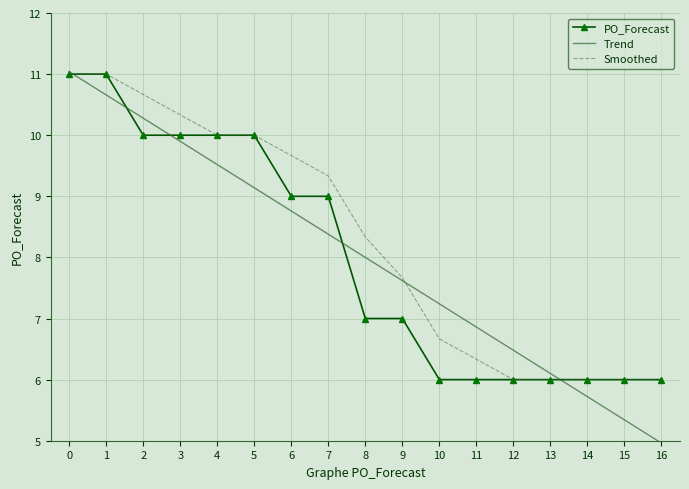

What is the highest value of the Smoothed series?

11.0